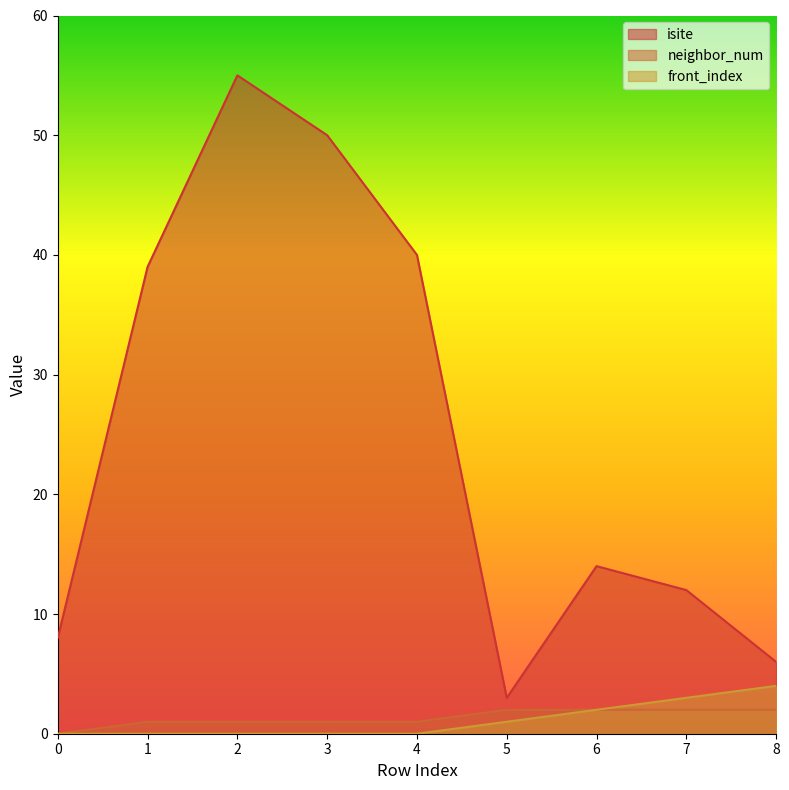

Reading left to right, transcribe all the data shown in this chart.

isite: 0=8	1=39	2=55	3=50	4=40	5=3	6=14	7=12	8=6
neighbor_num: 0=0	1=1	2=1	3=1	4=1	5=2	6=2	7=2	8=2
front_index: 0=0	1=0	2=0	3=0	4=0	5=1	6=2	7=3	8=4